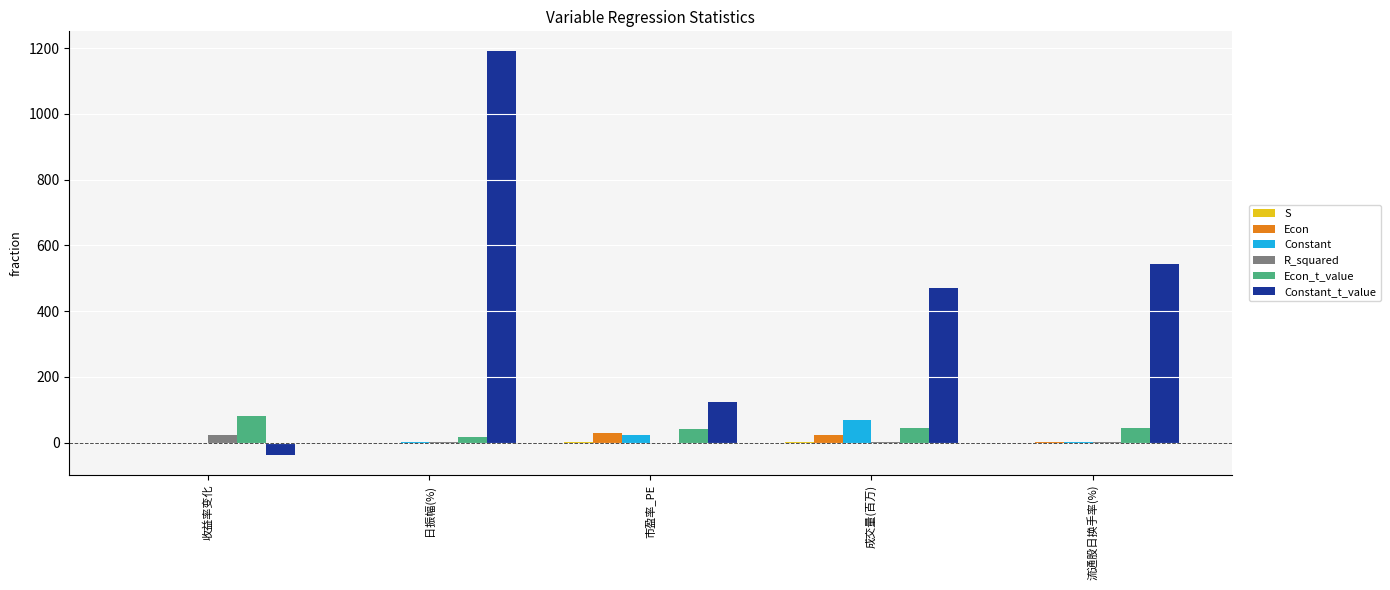

What is the total value across all series at 日振幅(%)?

1211.7